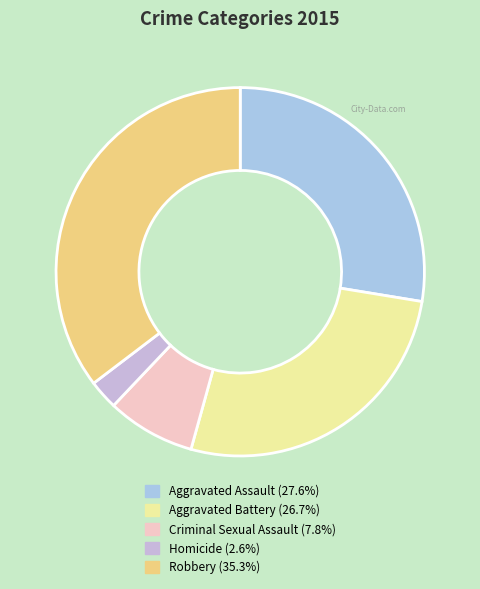

Which slice is the largest?

Robbery